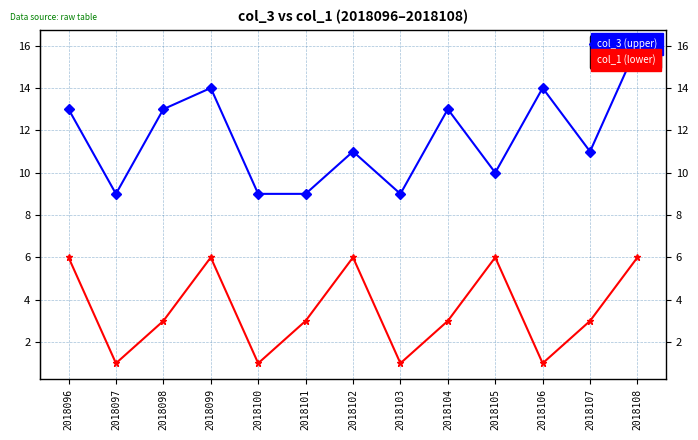

The value of col_3 (upper) at 2018108 is 21. True or false?

False